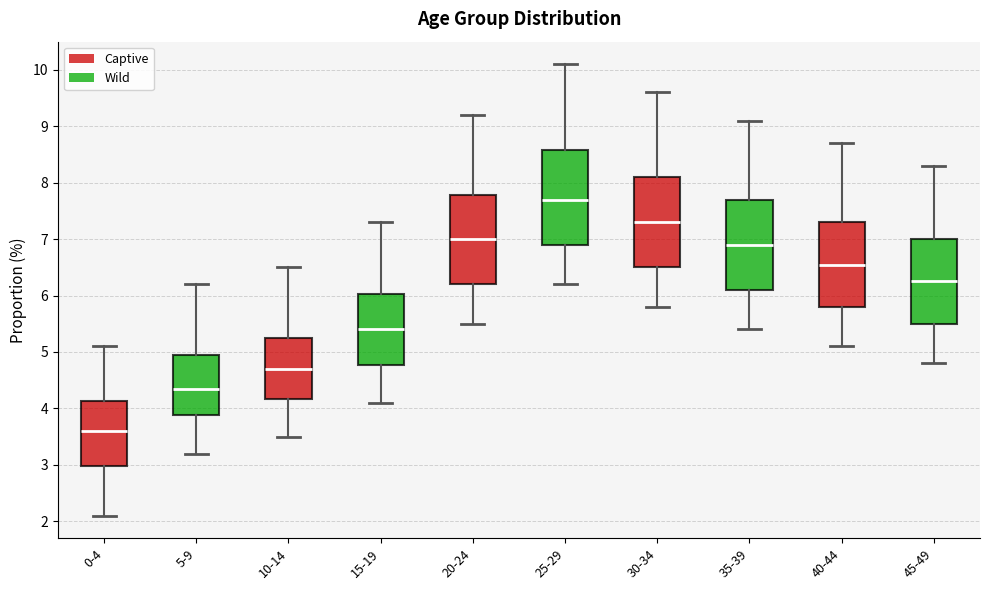

Which box has the lowest median line?

0-4